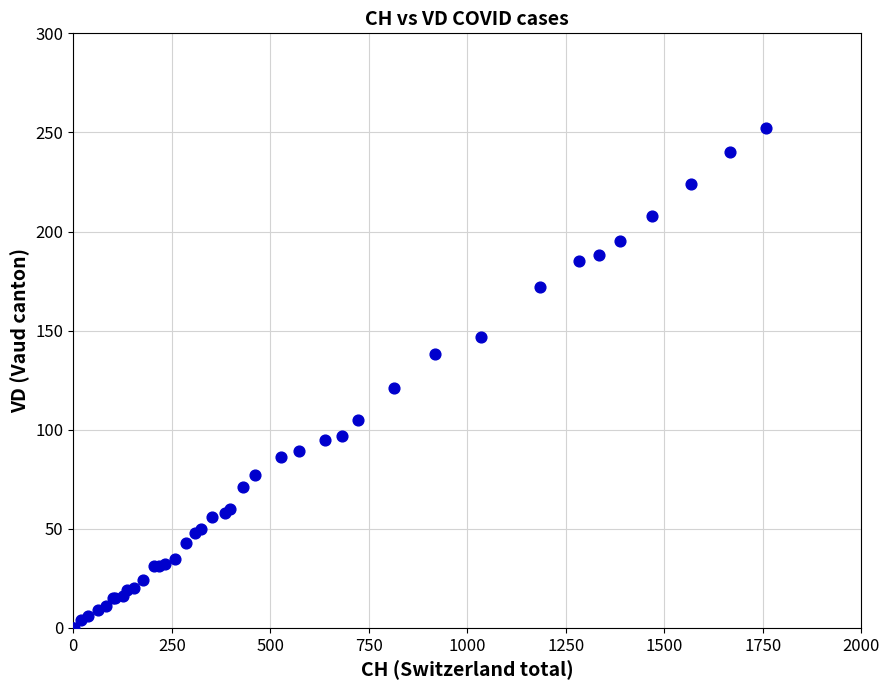

What Y value in the scatter plot is closest to 126?

121